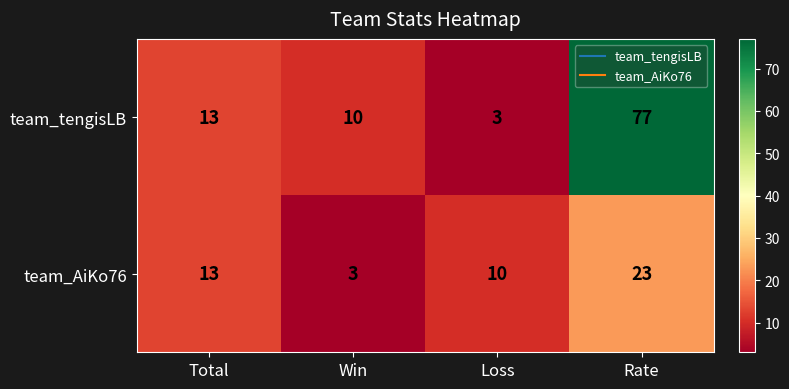

Count the number of categories in the chart.

4